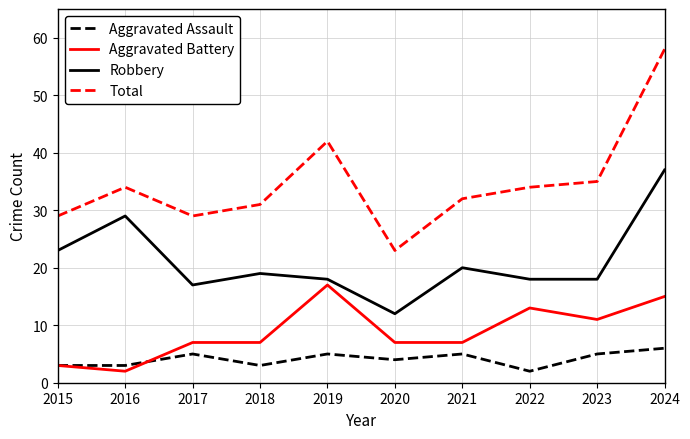

What is the highest value of the Aggravated Assault series?

6